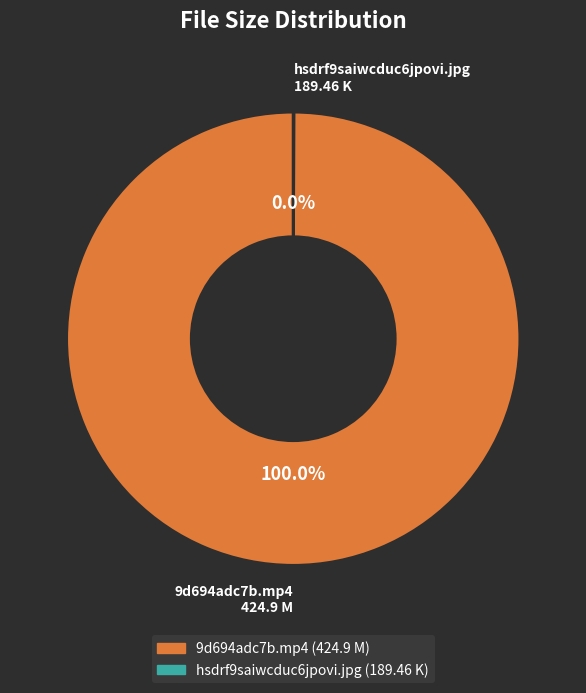

Is 9d694adc7b.mp4 the majority of the pie?

Yes